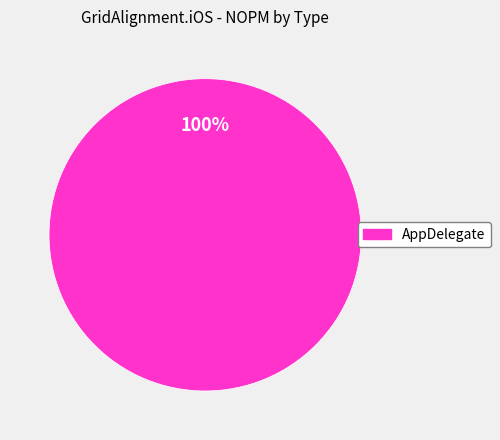

How many slices are in this pie chart?

1